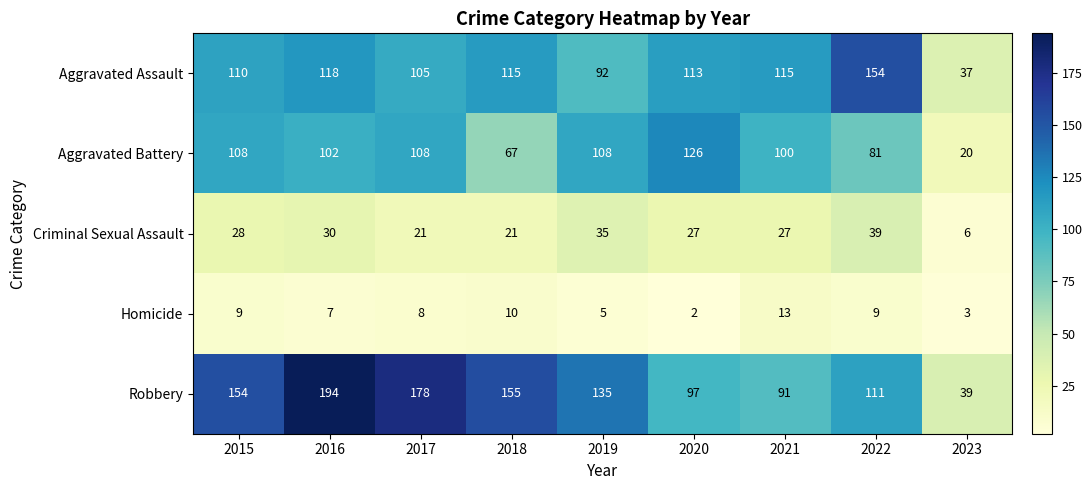

What is the spread (max minus min) of values at 2019?

130